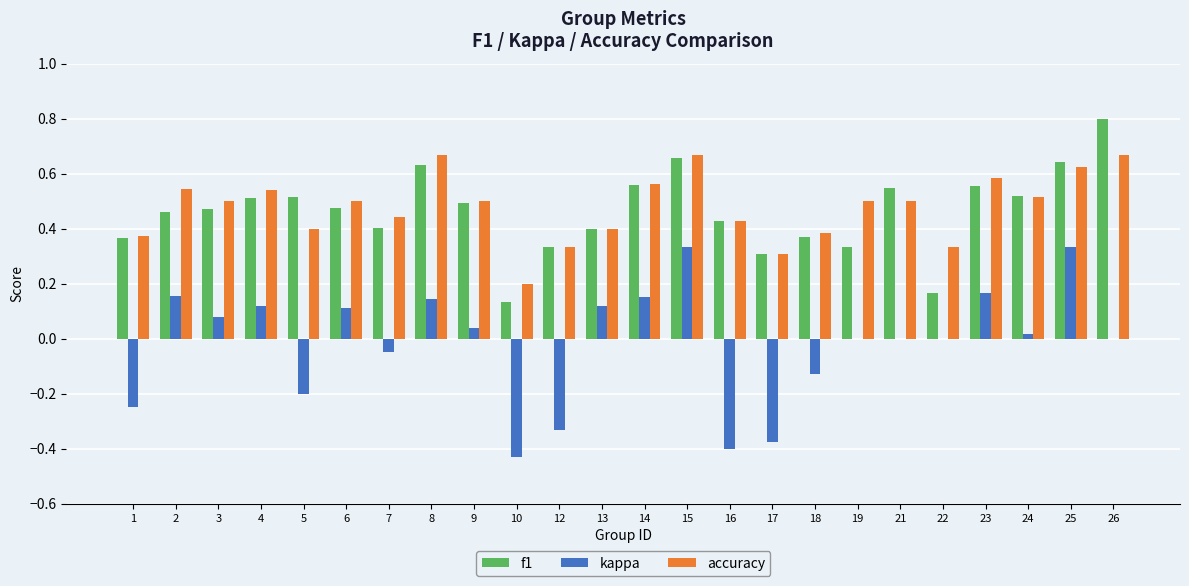

Which series has the largest total across all categories?

accuracy